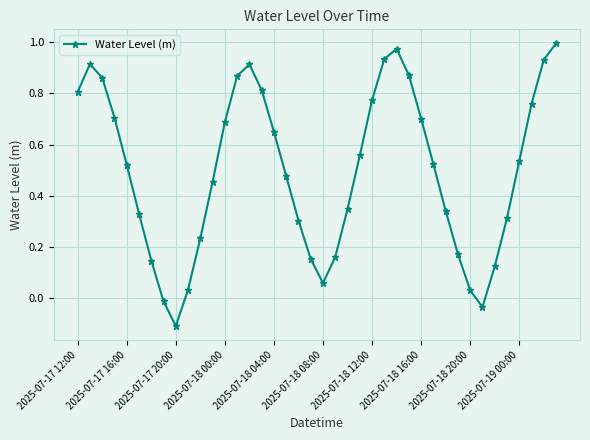

How many interior local valleys (lower than both neighbors) does the data have?

3